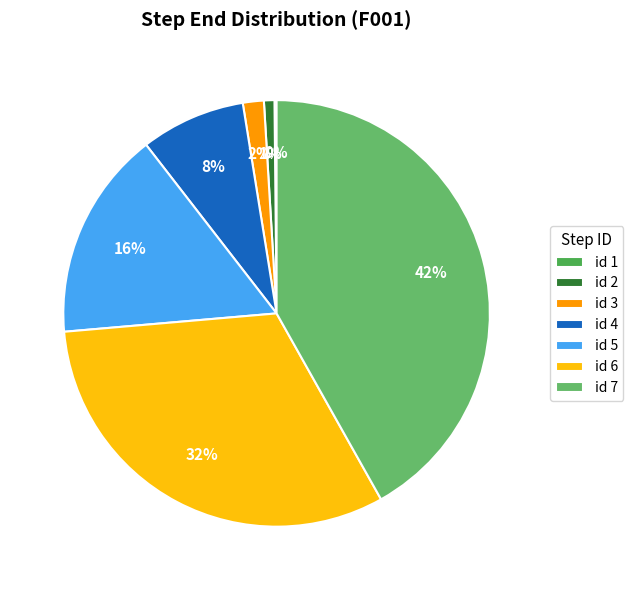

What is the smallest slice in the pie chart?

1